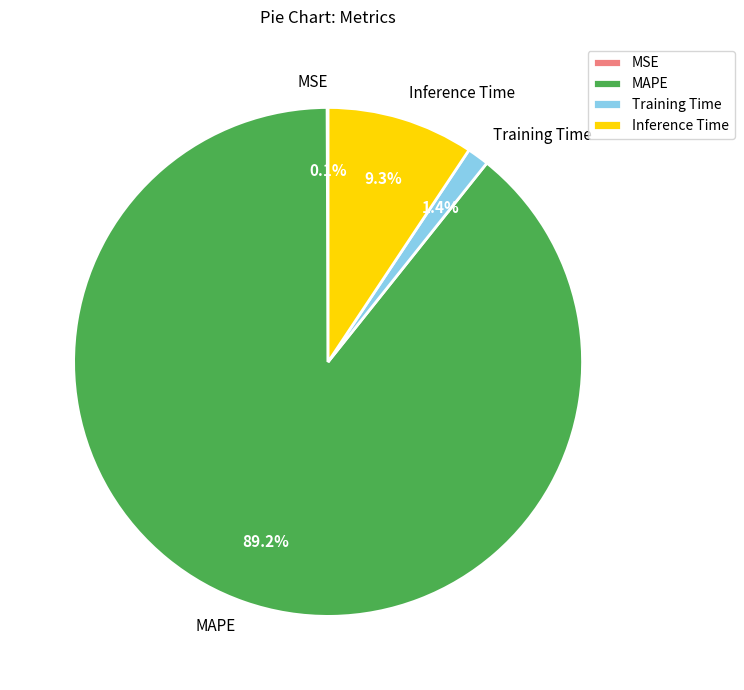

Does Inference Time represent more than half of the total?

No